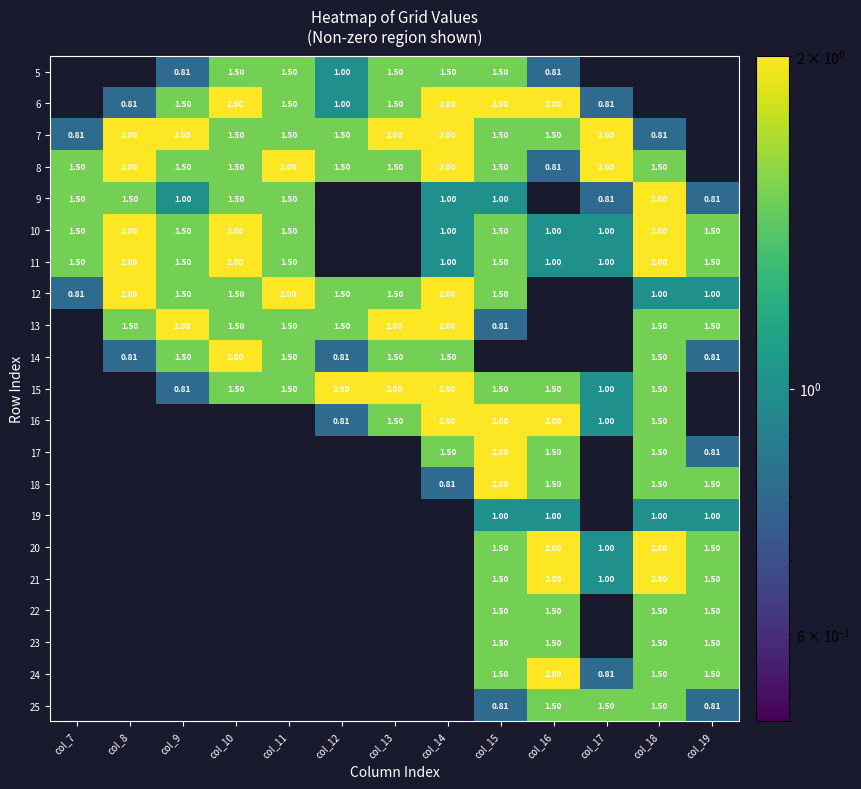

Which category has the lowest value across all series?

col_7